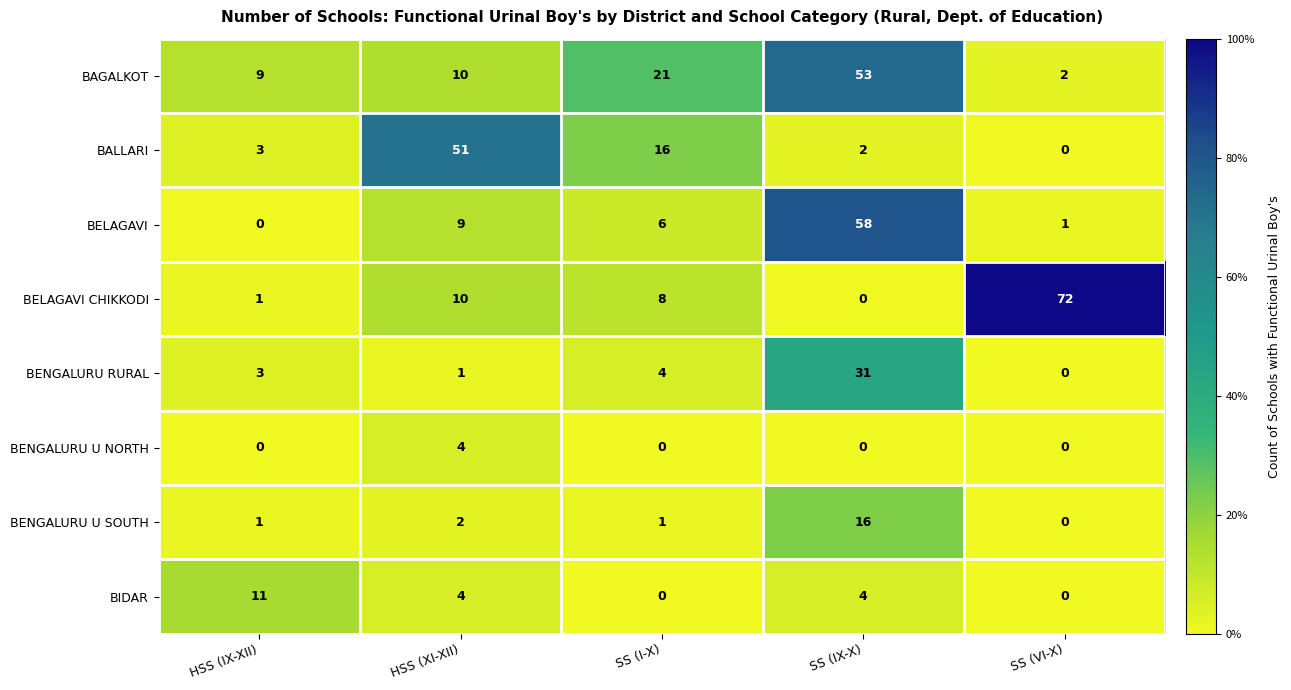

At how many categories does at least one series exceed 68?

1